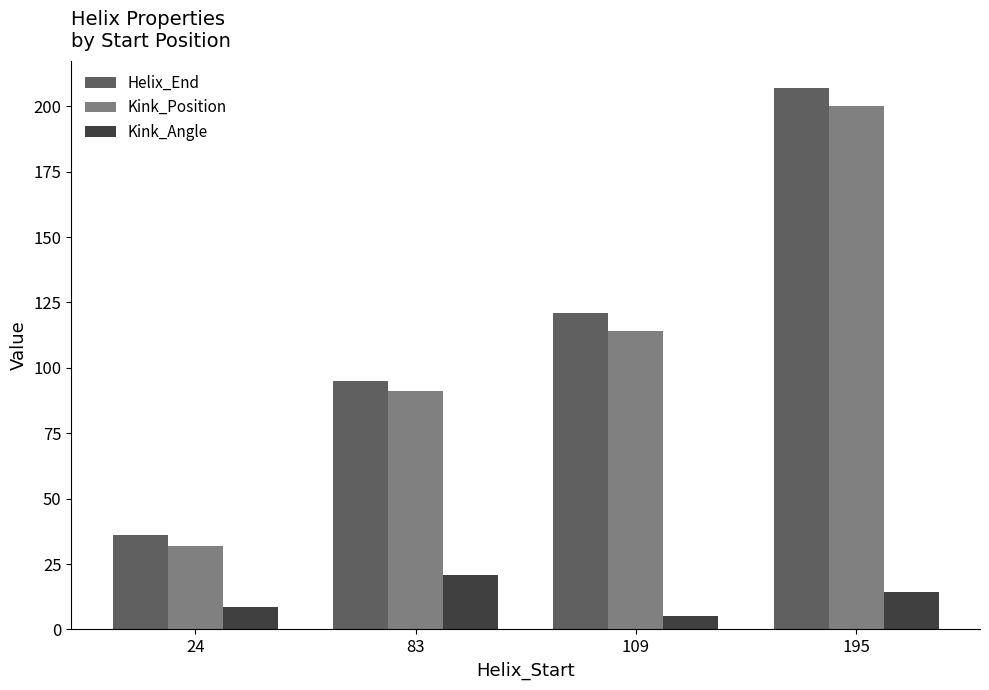

Reading left to right, transcribe all the data shown in this chart.

Helix_End: 24=36.0	83=95.0	109=121.0	195=207.0
Kink_Position: 24=32.0	83=91.0	109=114.0	195=200.0
Kink_Angle: 24=8.6	83=20.9	109=5.2	195=14.5